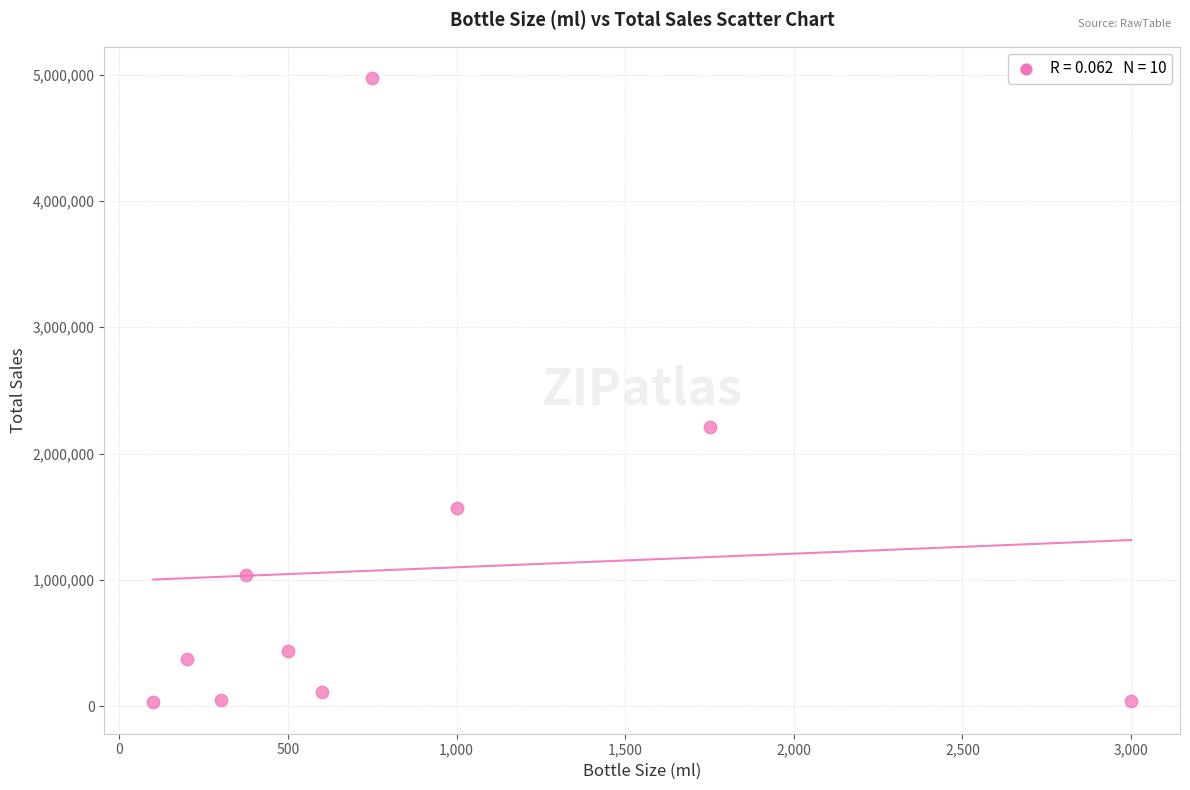

What Y value in the scatter plot is closest to 2501342?

2210517